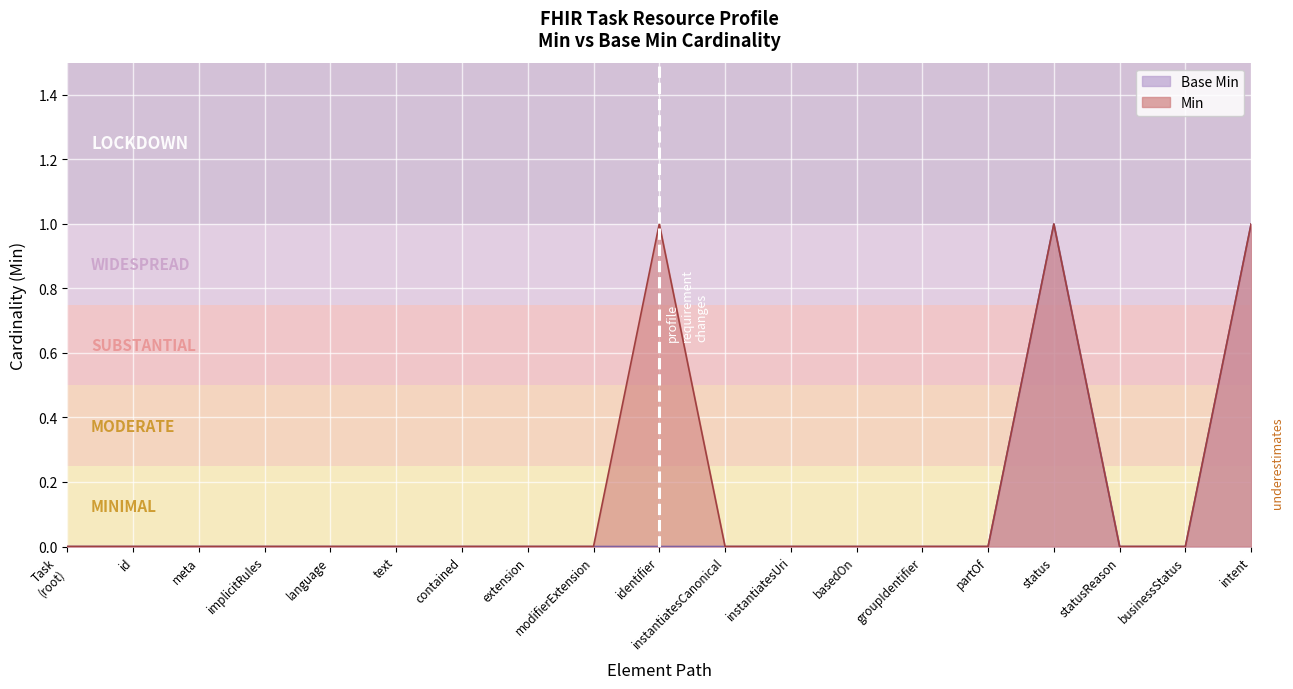

The Min series shows 0 at instantiatesUri. True or false?

True